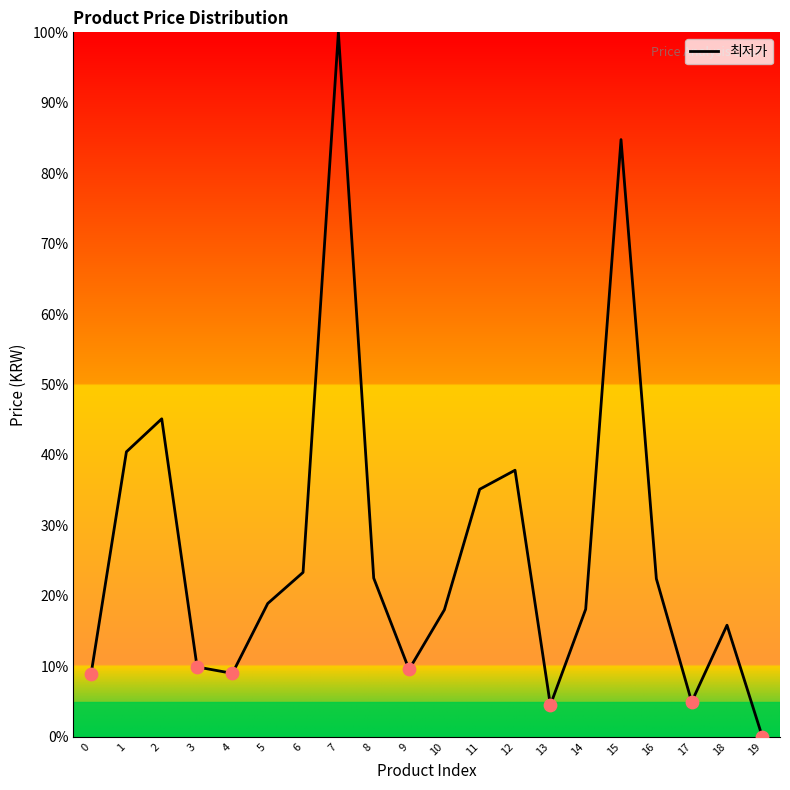

What is the change in value from 8 to 10?

-4.5